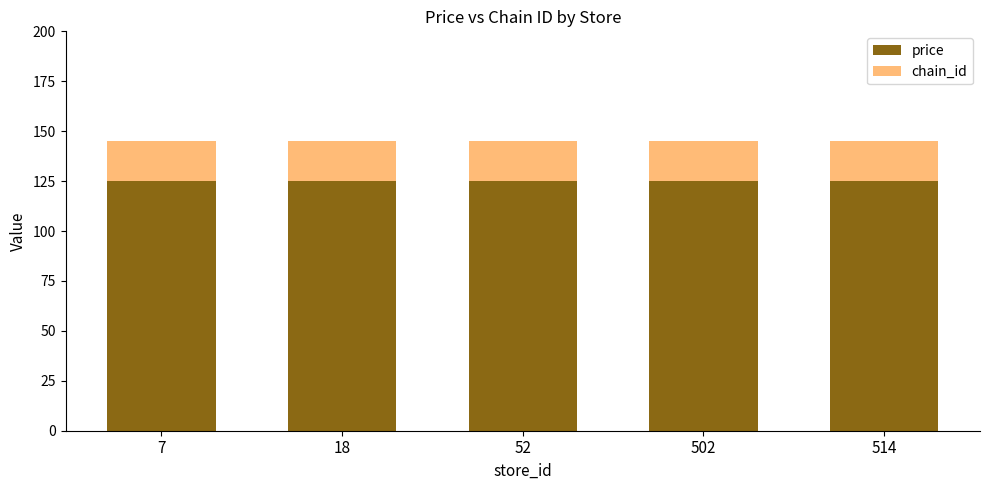

What is the total value across all series at 18?

144.9